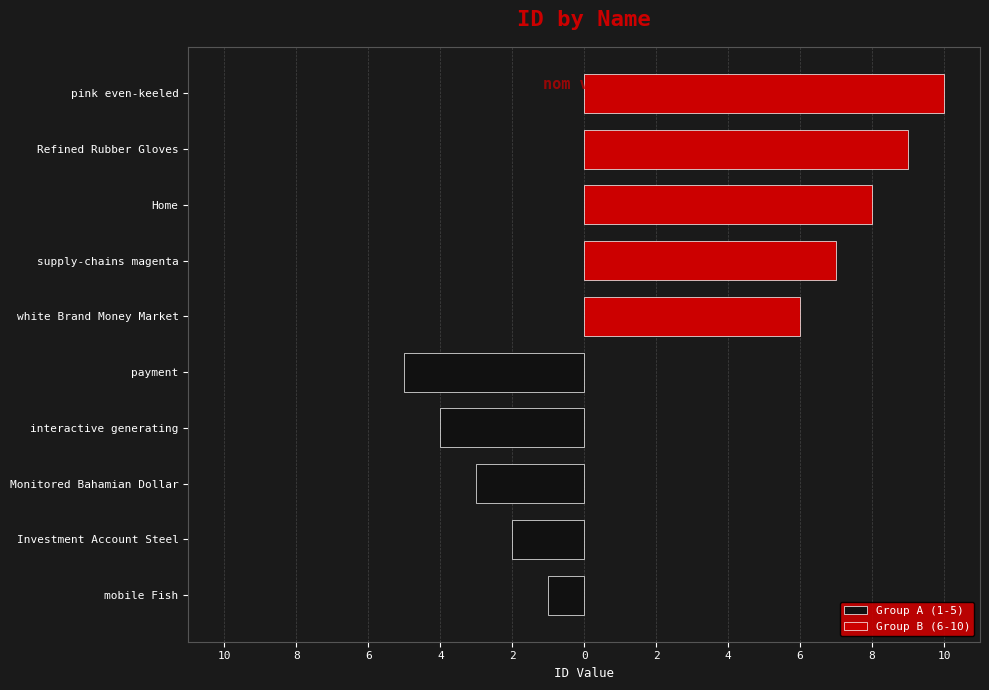

What is the total value across all series at 4?

5